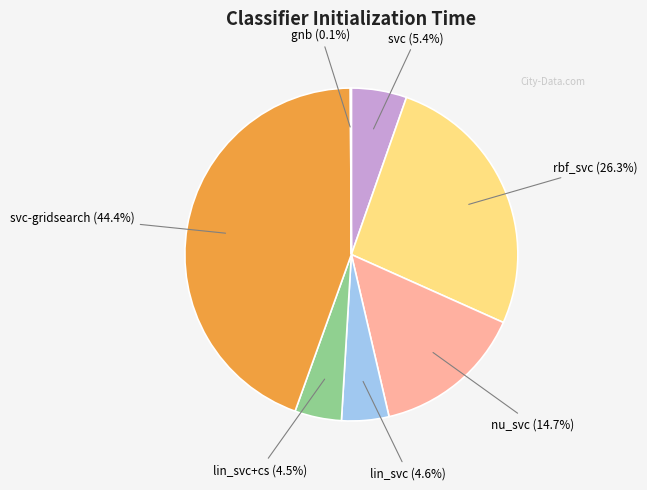

Combined, do svc and lin_svc+cs account for over 50%?

No